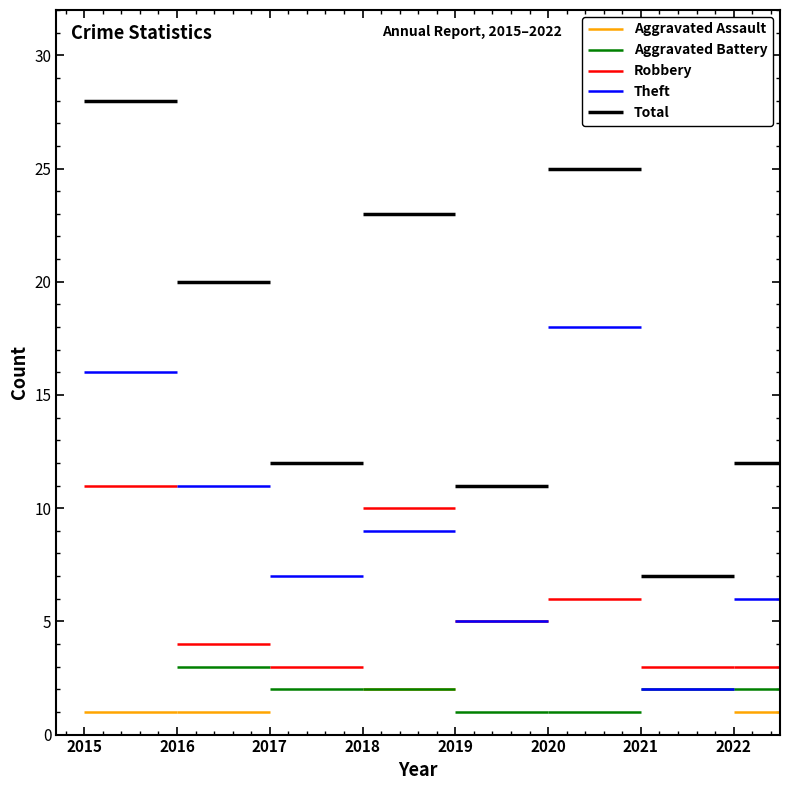

The value of Theft at 2016 is 29. True or false?

False